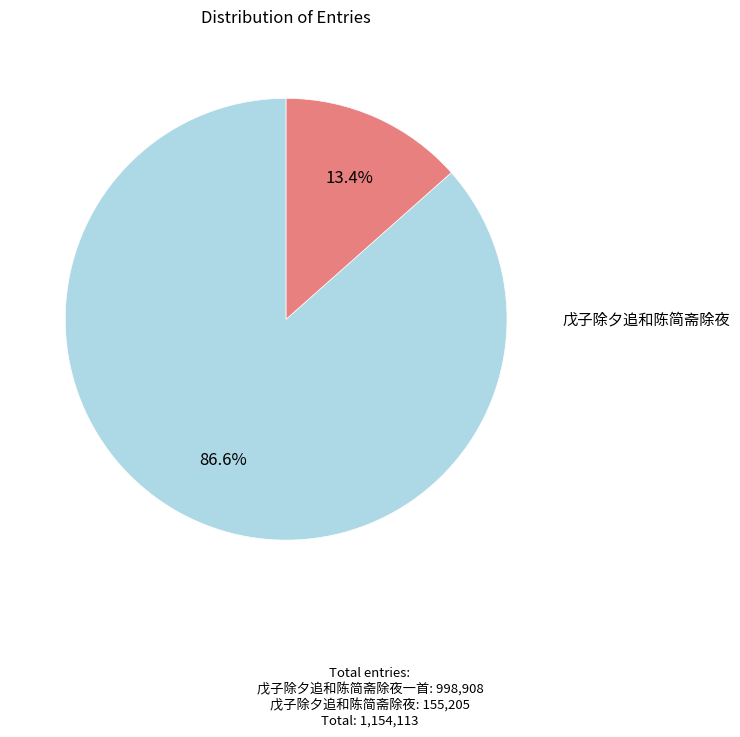

True or false: 戊子除夕追和陈简斋除夜一首 accounts for 87% of the total.

True